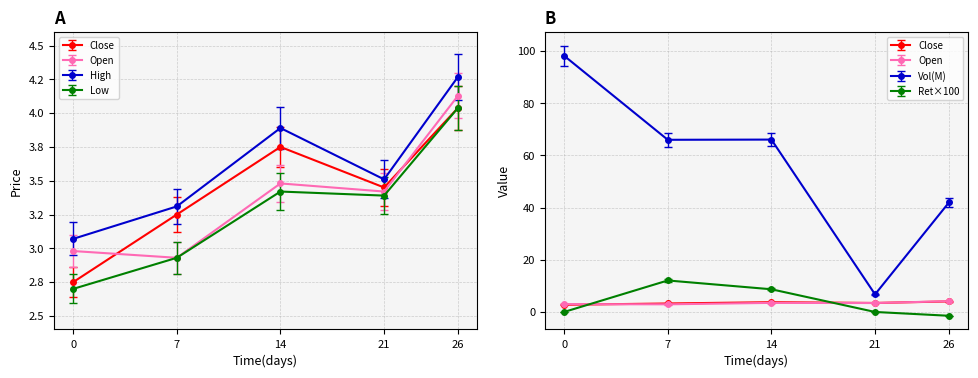

What are all the series names shown in the legend?

Close, Open, High, Low